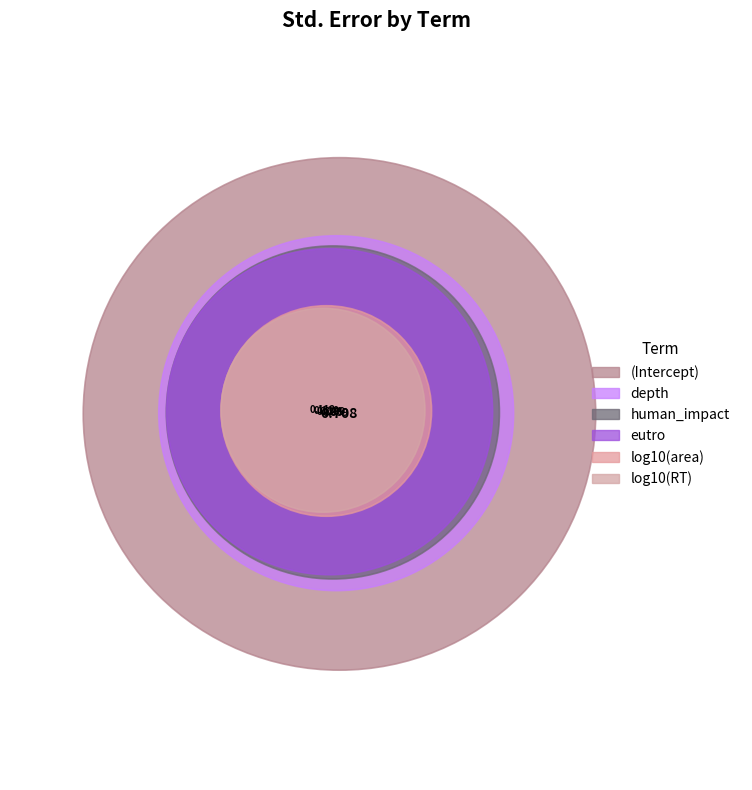

To the nearest percent, what percentage of the pie is log10(area)?

6%